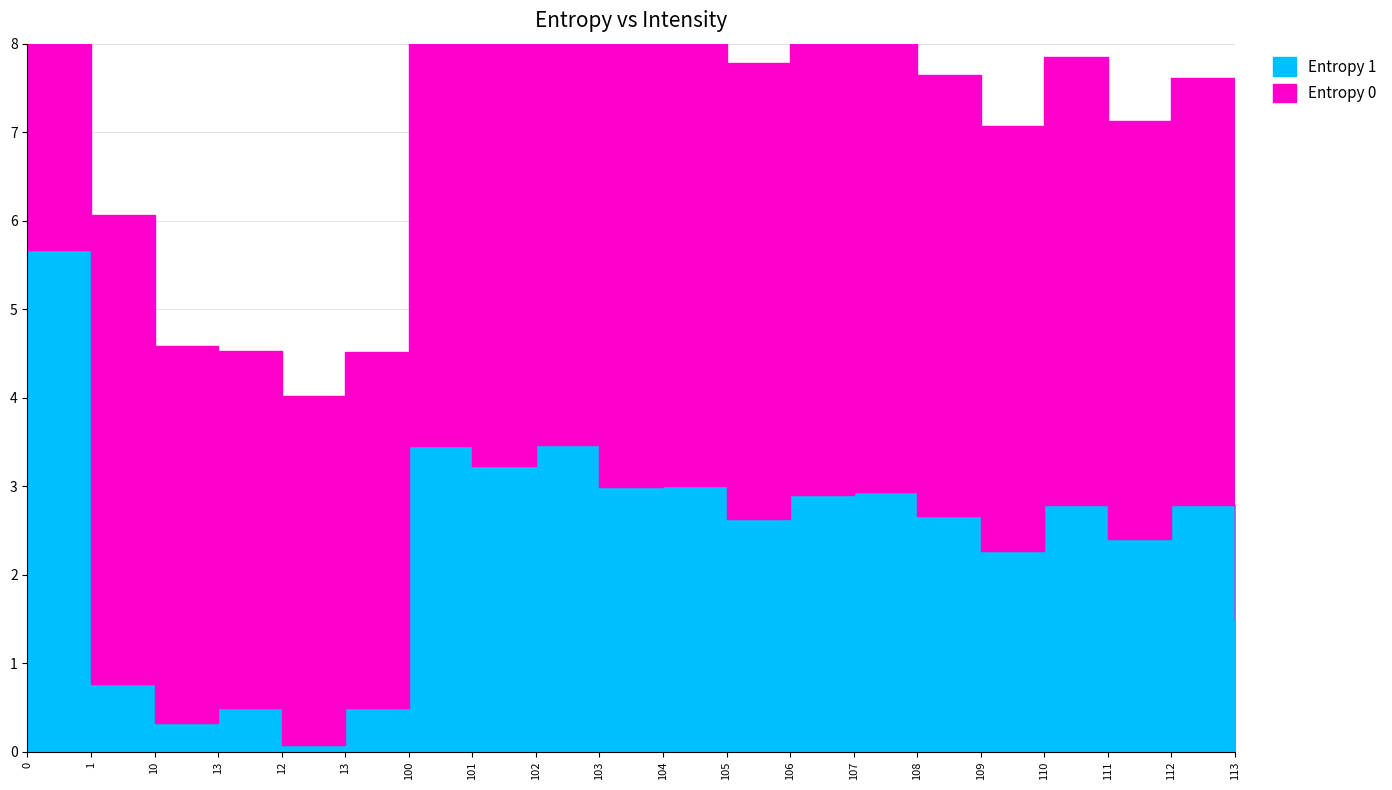

How many data points are less than 2?

6